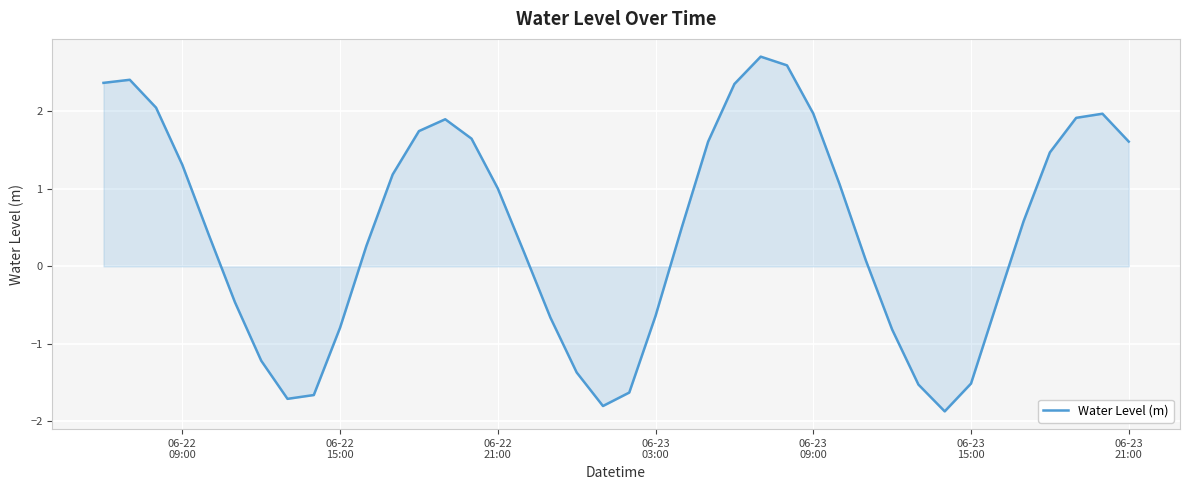

What is the minimum value shown in the chart?

-1.9